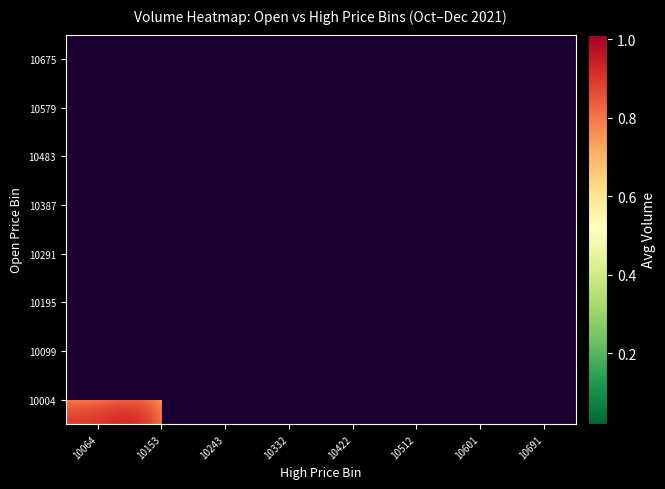

What is the minimum value shown in the chart?

18645.0